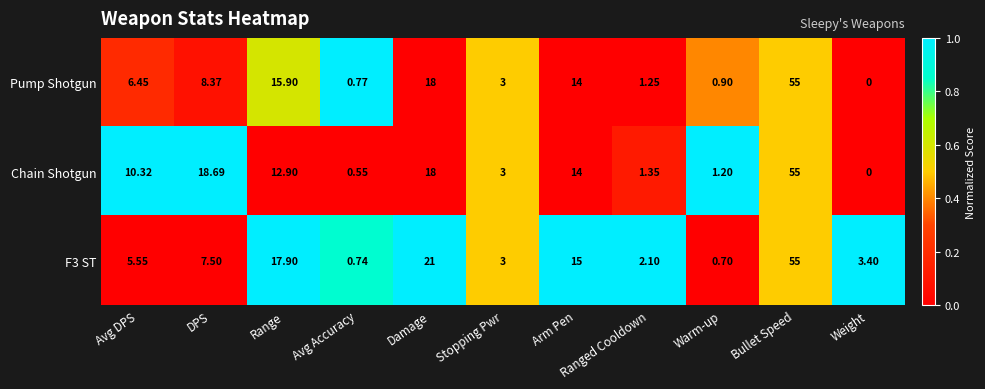

Which series changed the most between Stopping Pwr and Ranged Cooldown?

Pump Shotgun